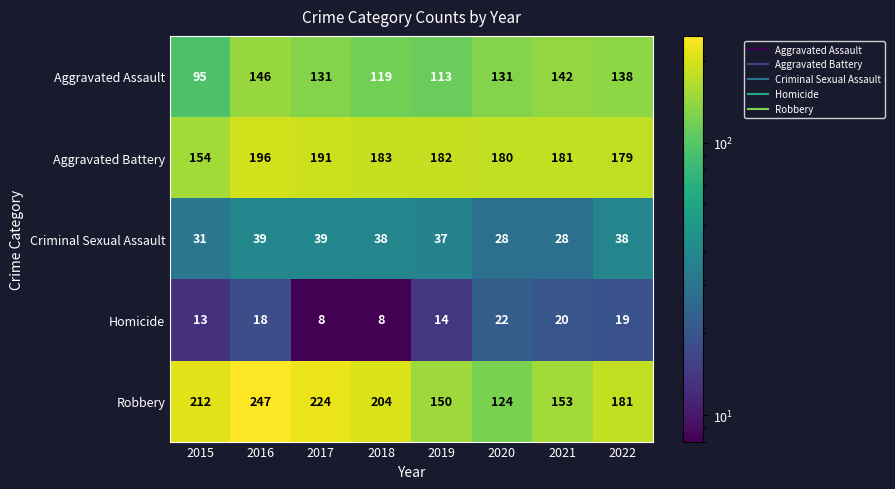

What is the sum of all Robbery values?

1495